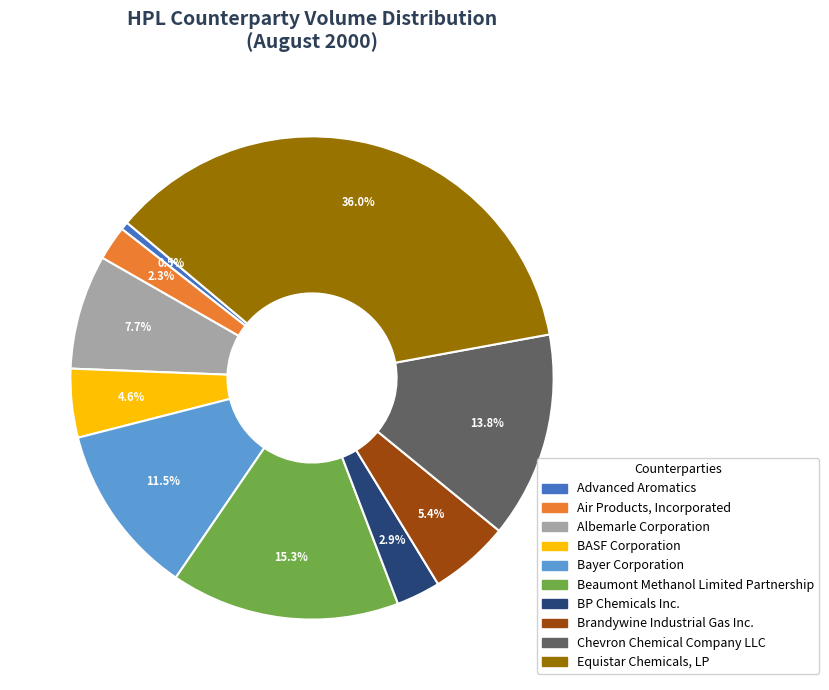

How many segments does this pie chart have?

10